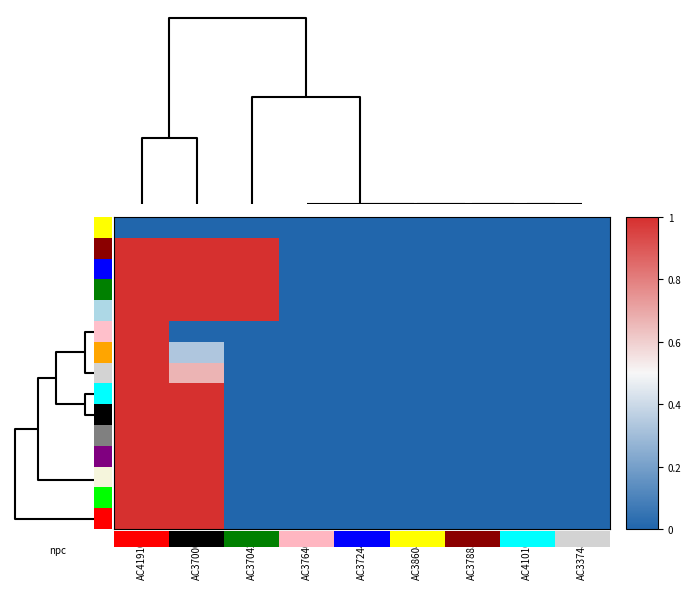

What is the maximum value for 4?

1.0